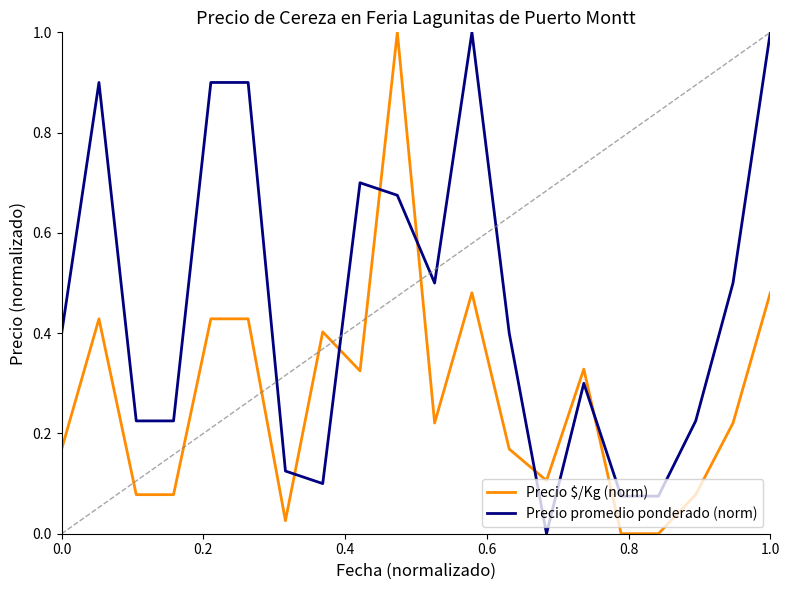

Which series has the largest total across all categories?

Precio promedio ponderado (norm)